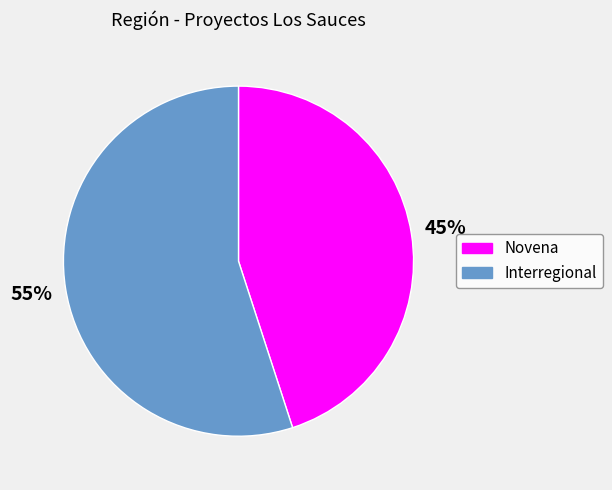

How many slices are in this pie chart?

2